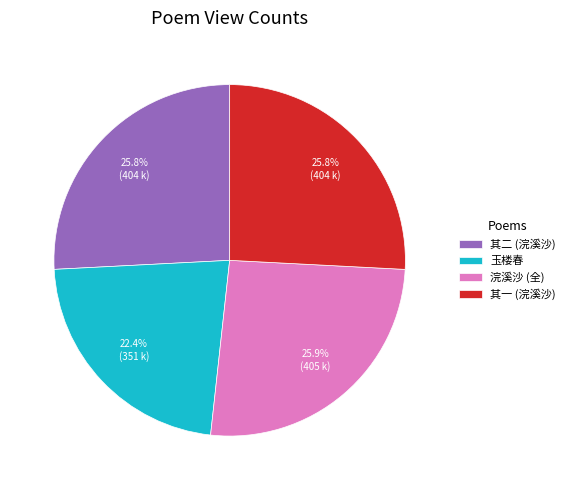

Is there a majority slice in this chart?

No